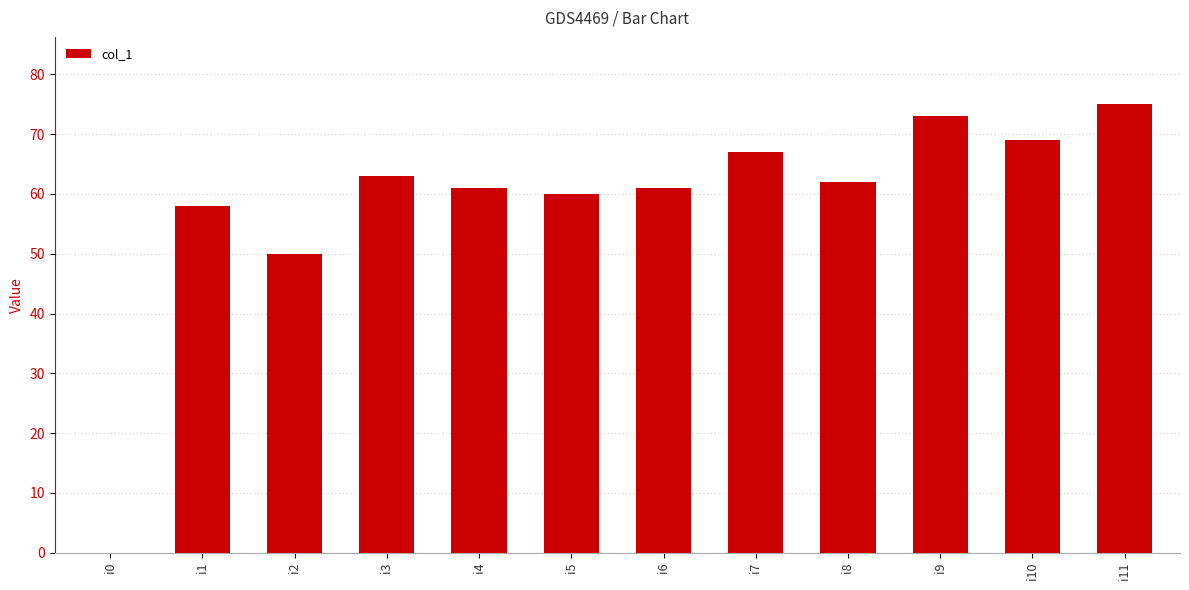

Which label corresponds to the largest value in the chart?

i11